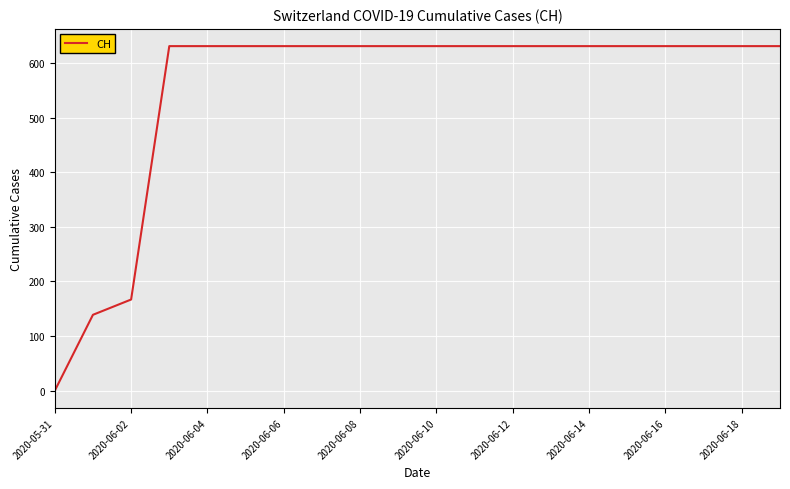

Is this an area chart (filled region under the line)?

No